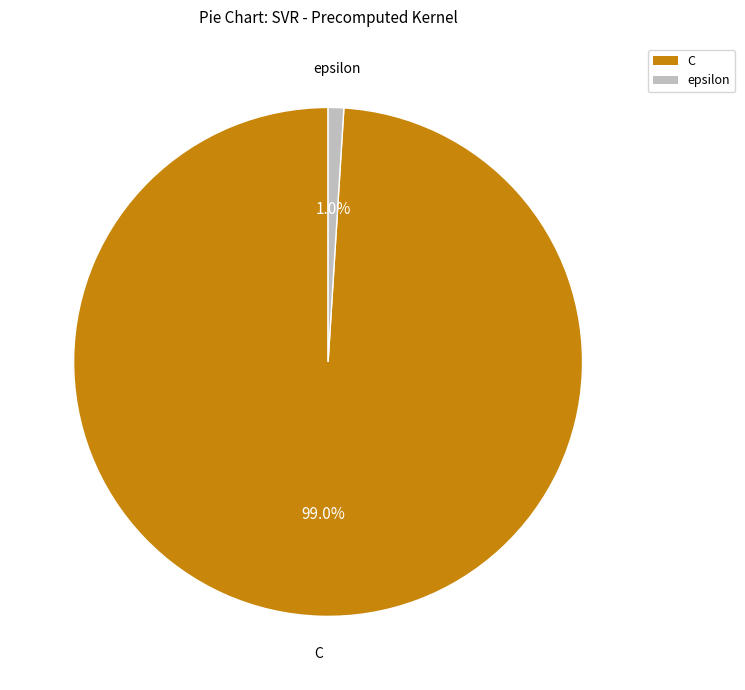

Is there a majority slice in this chart?

Yes